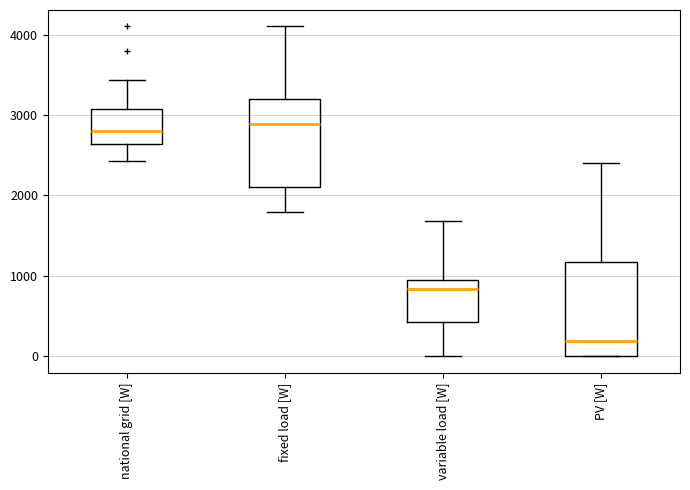

Which box's median line is the lowest?

PV [W]